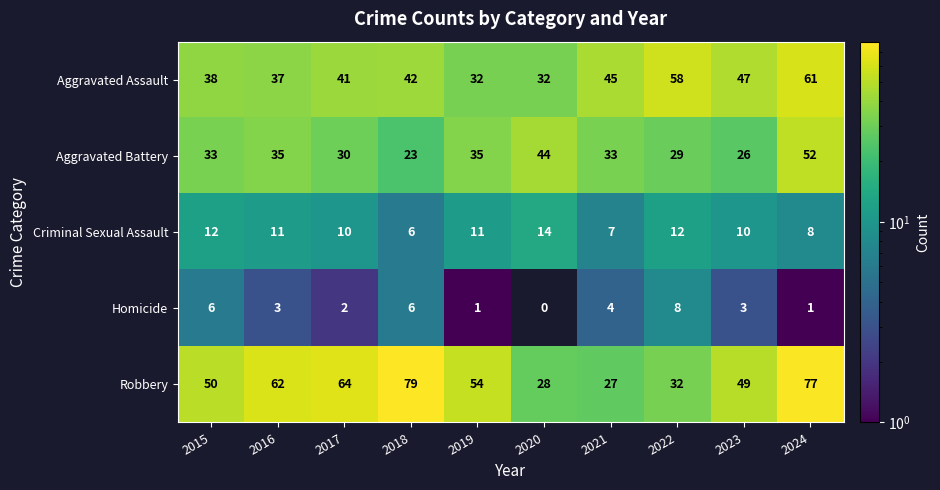

How many categories are shown in the chart?

10